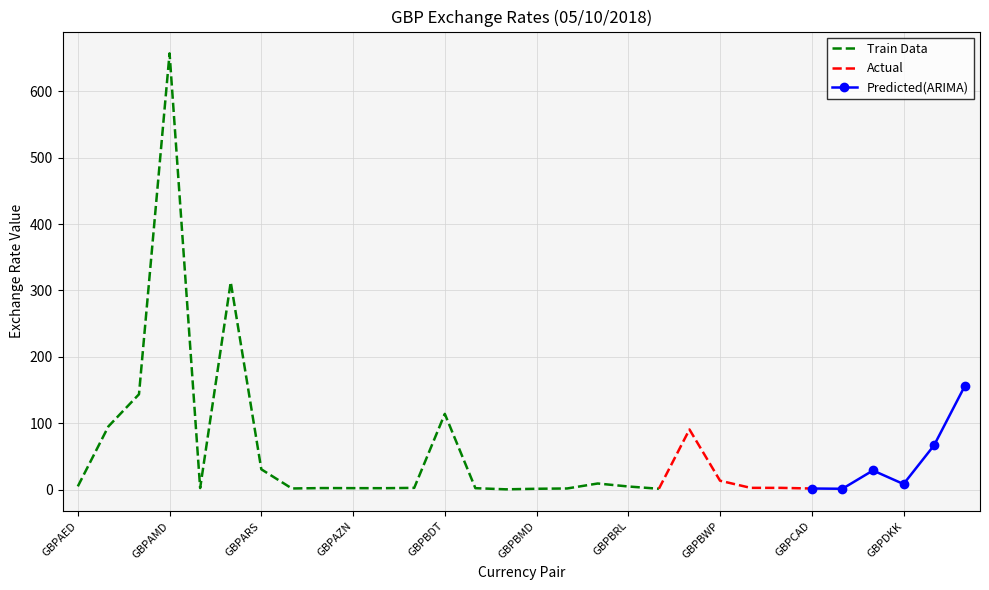

What is the change in value from GBPAUD to GBPBWP?

+11.7